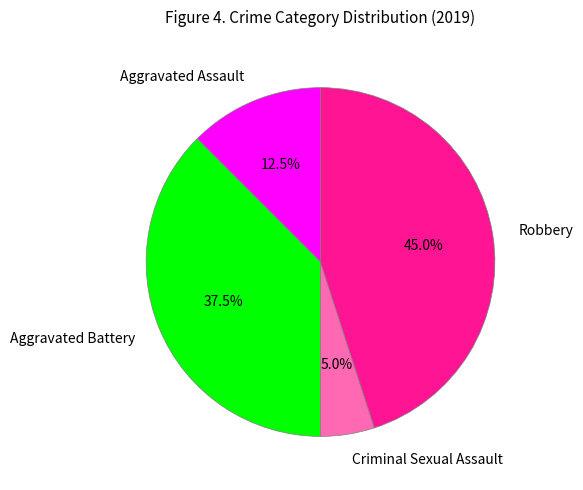

Count the number of slices in the pie.

4